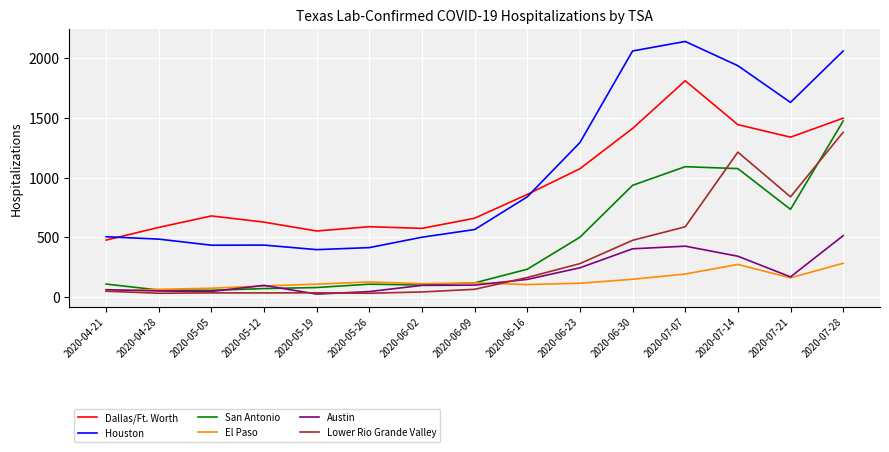

What is the highest value of the Austin series?

514